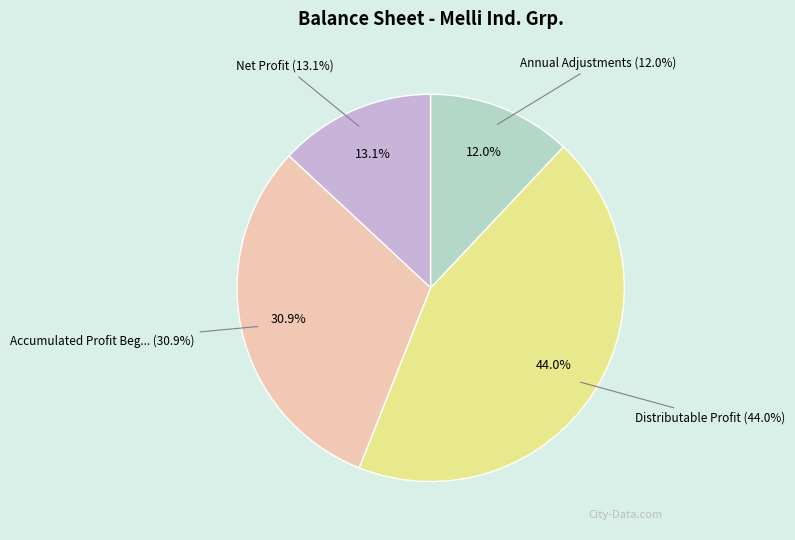

To the nearest percent, what is the difference between the annual_adjustments and net_profit slice percentages?

1%